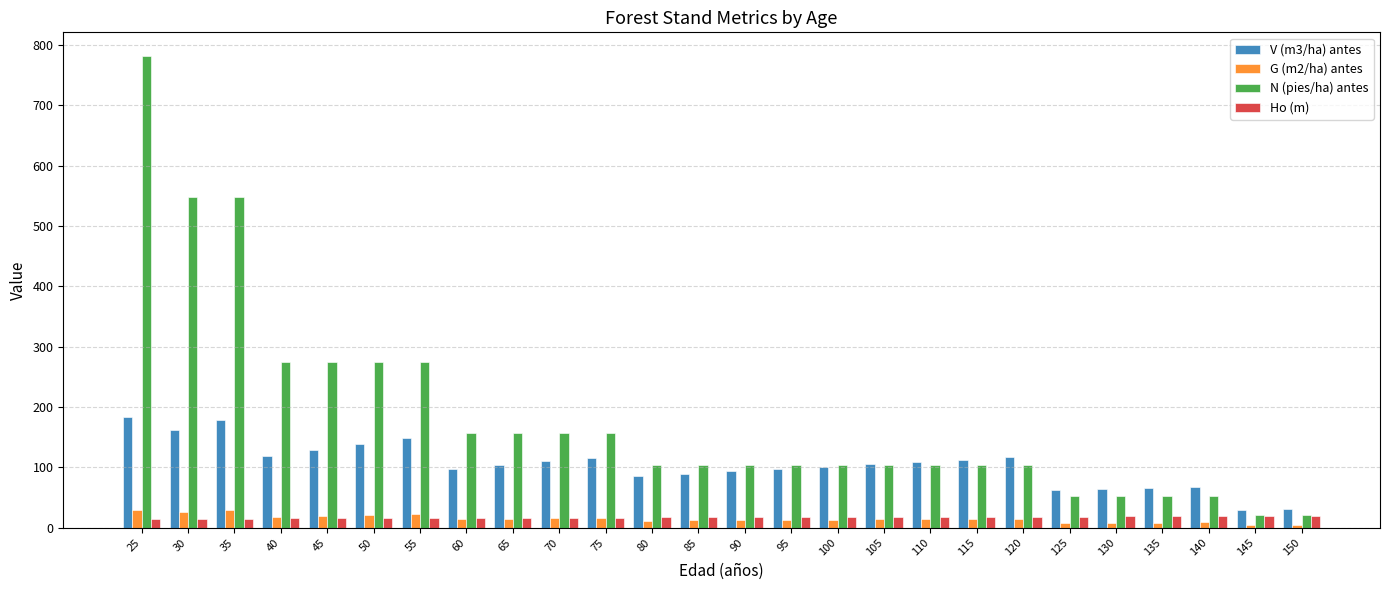

How many bars are there in total?

104